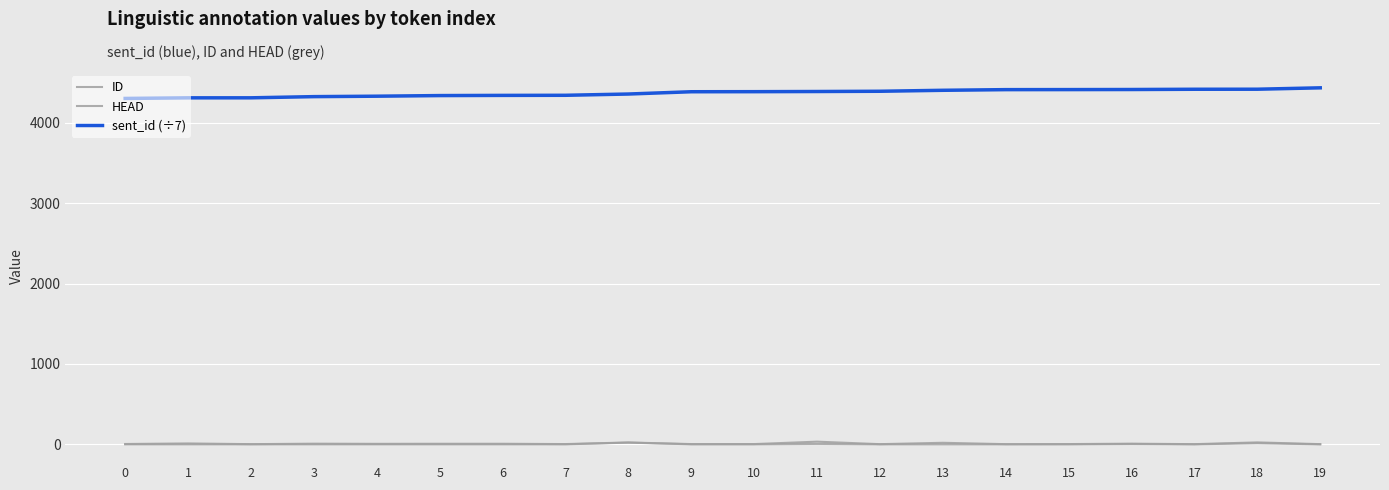

How many lines are shown in the chart?

3